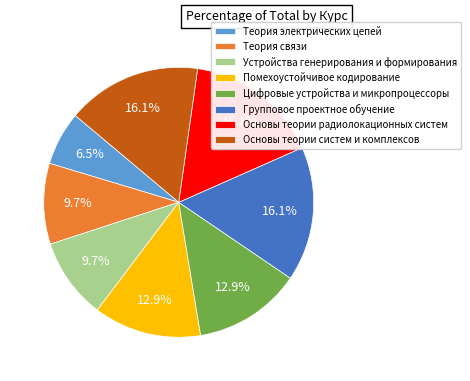

To the nearest percent, what is the difference between the Помехоустойчивое кодирование and Групповое проектное обучение slice percentages?

3%